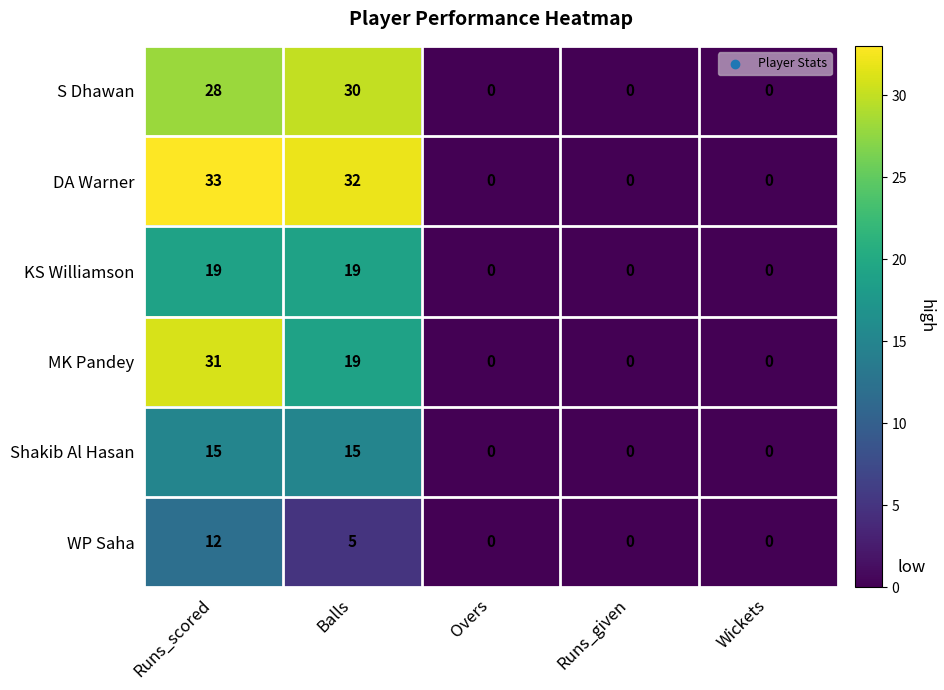

Which category has the highest value in the S Dhawan series?

Balls